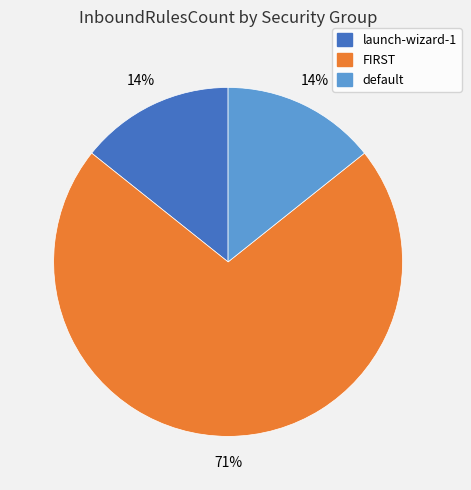

Is it true that launch-wizard-1 is 25% of the pie?

False